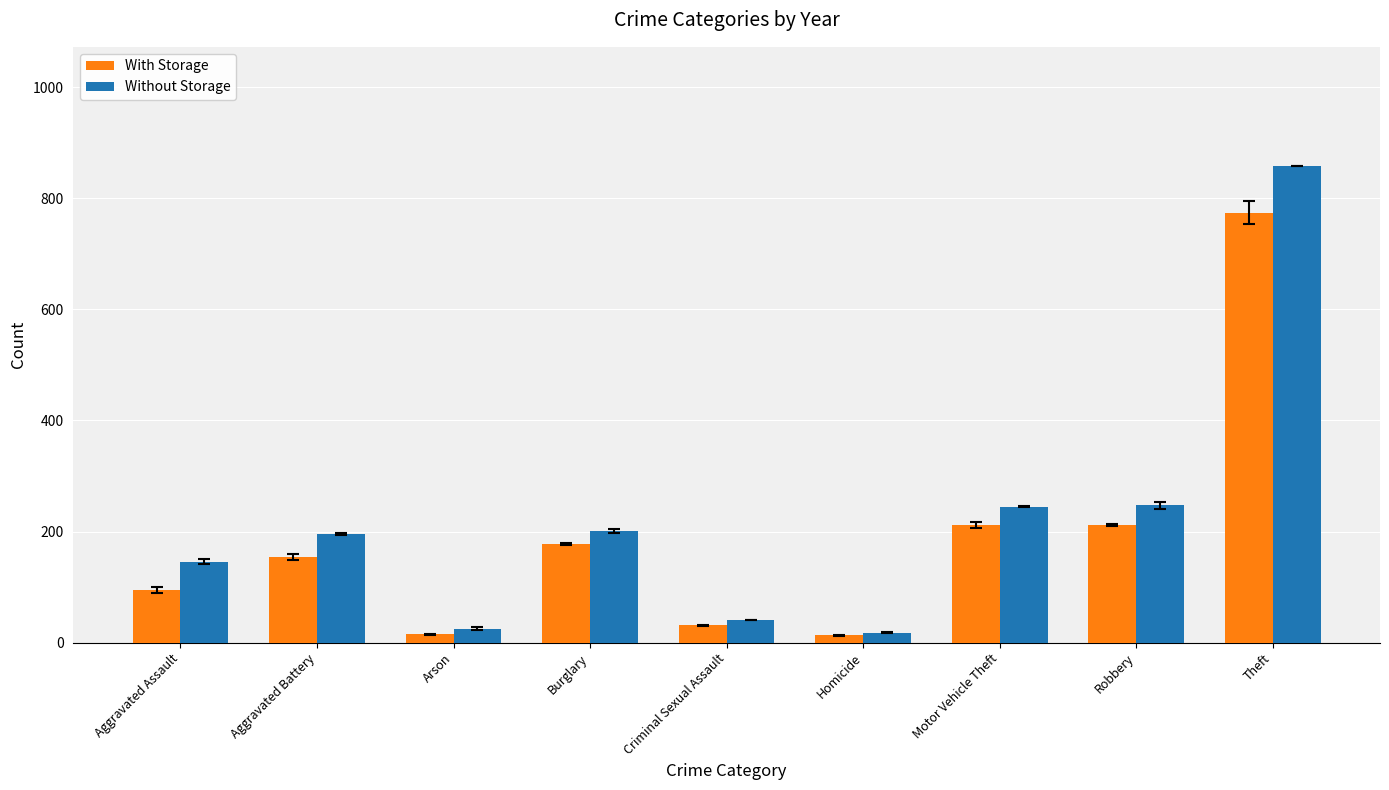

What are all the series names shown in the legend?

With Storage, Without Storage